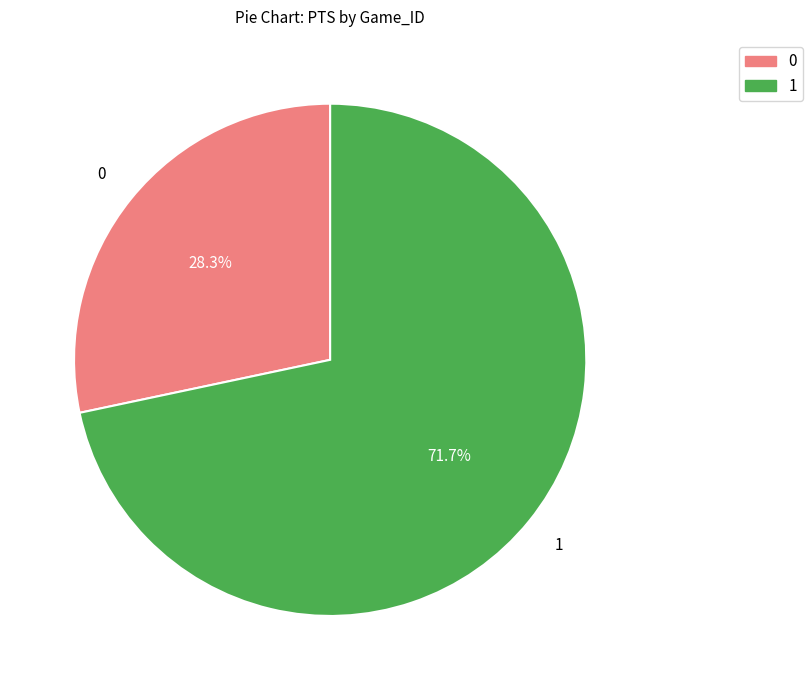

Is there a majority slice in this chart?

Yes